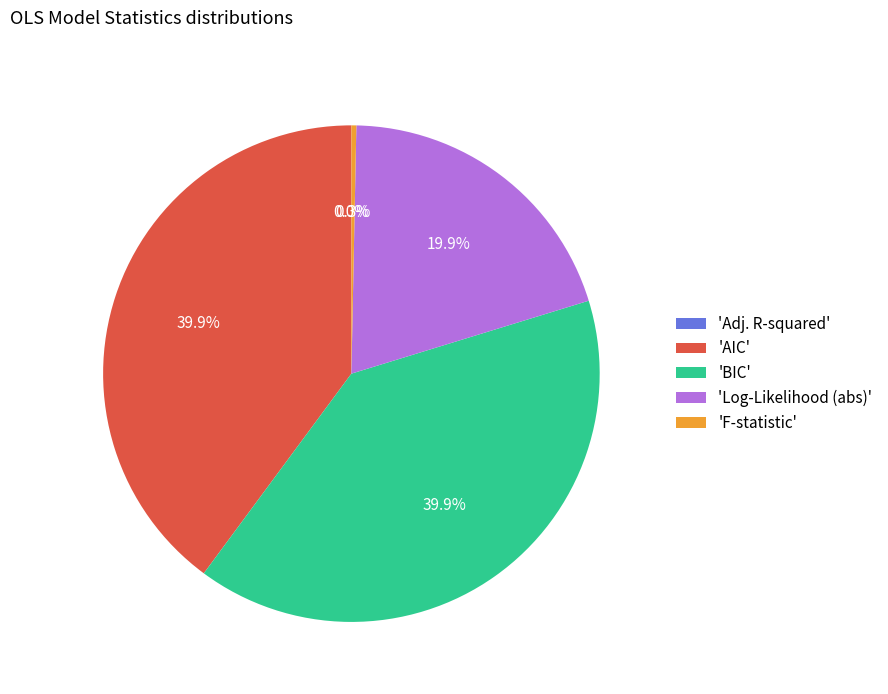

Is there a majority slice in this chart?

No